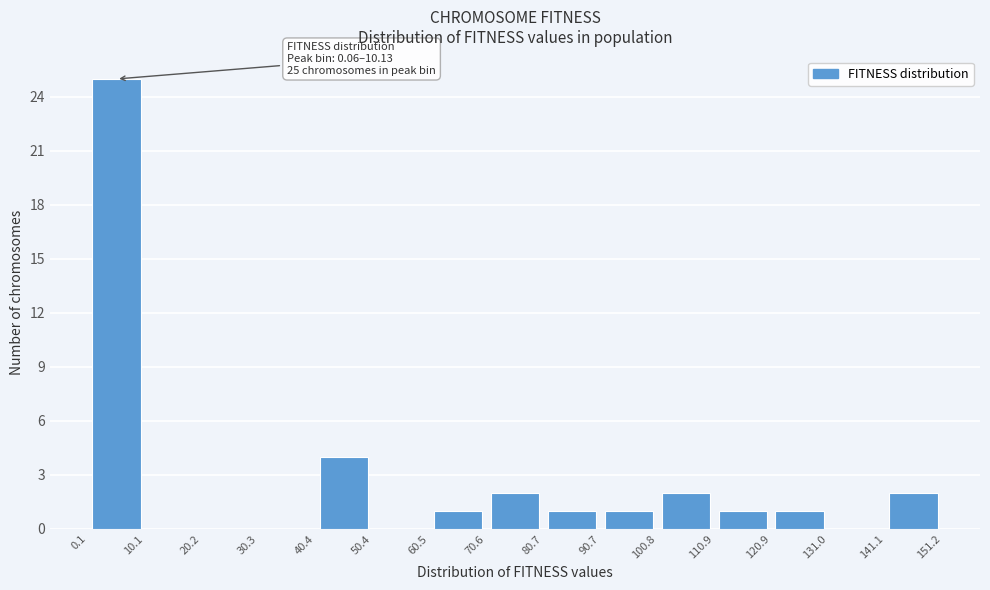

Over which range of the x-axis is the bar tallest?

0.1 to 10.1